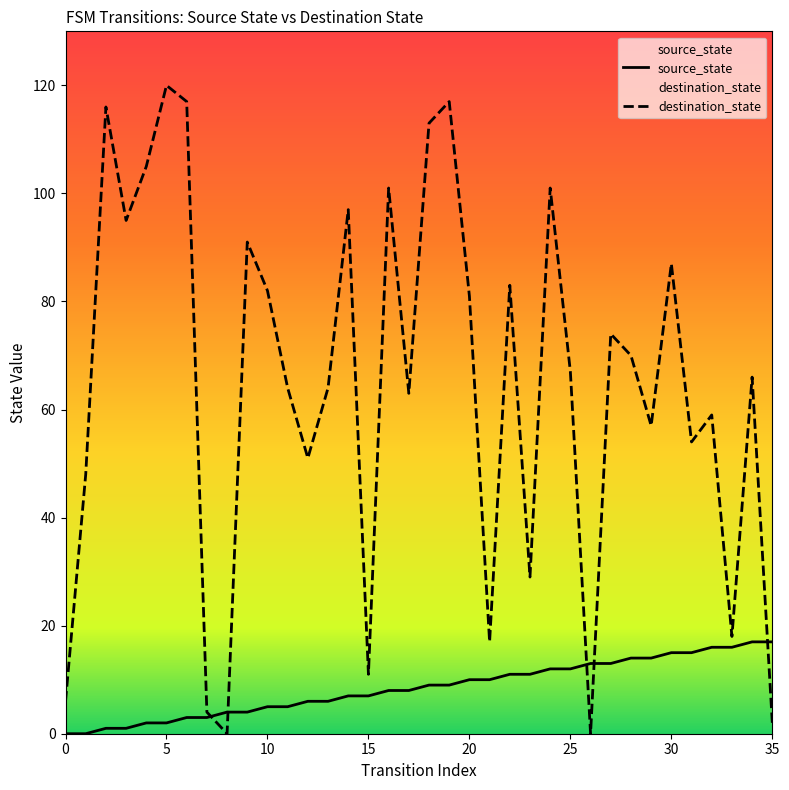

True or false: destination_state has a value of 22 at 11.

False